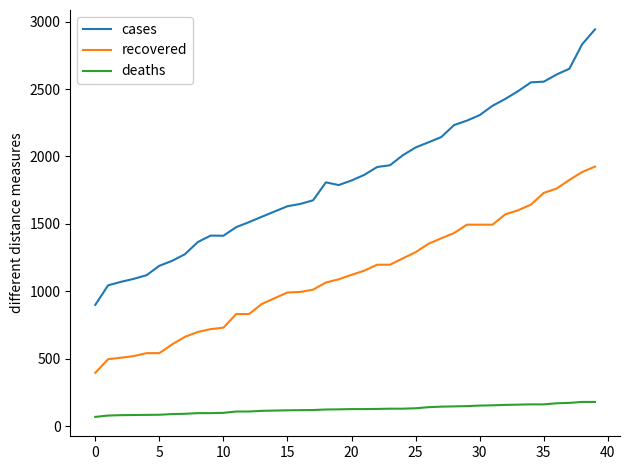

True or false: cases and deaths intersect in this chart.

False